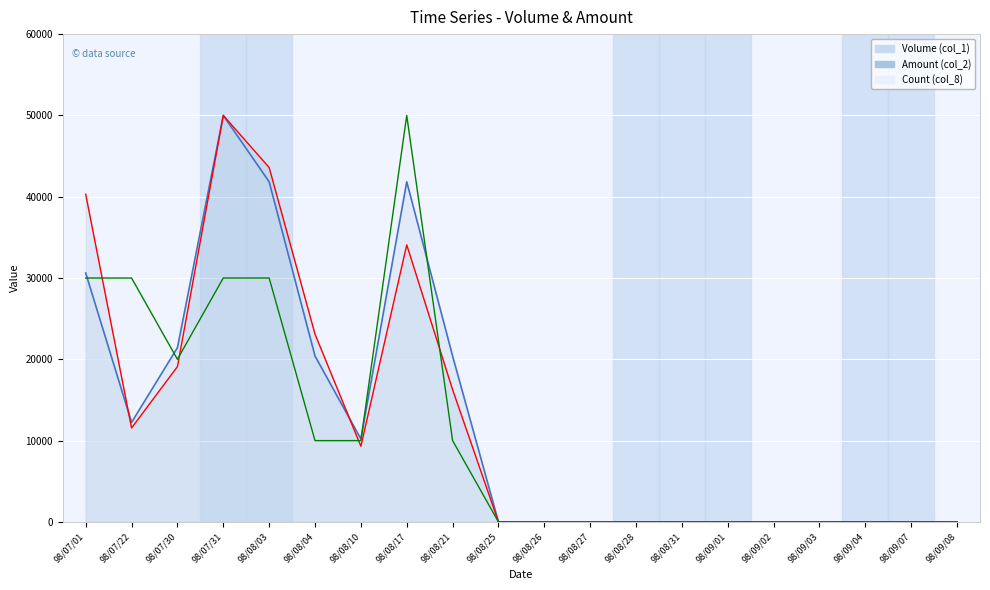

What is the greatest value displayed?

50000.0